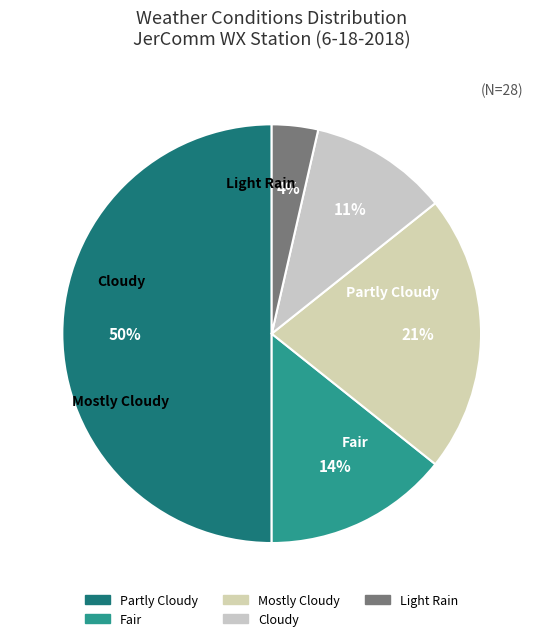

What is the smallest slice in the pie chart?

Light Rain